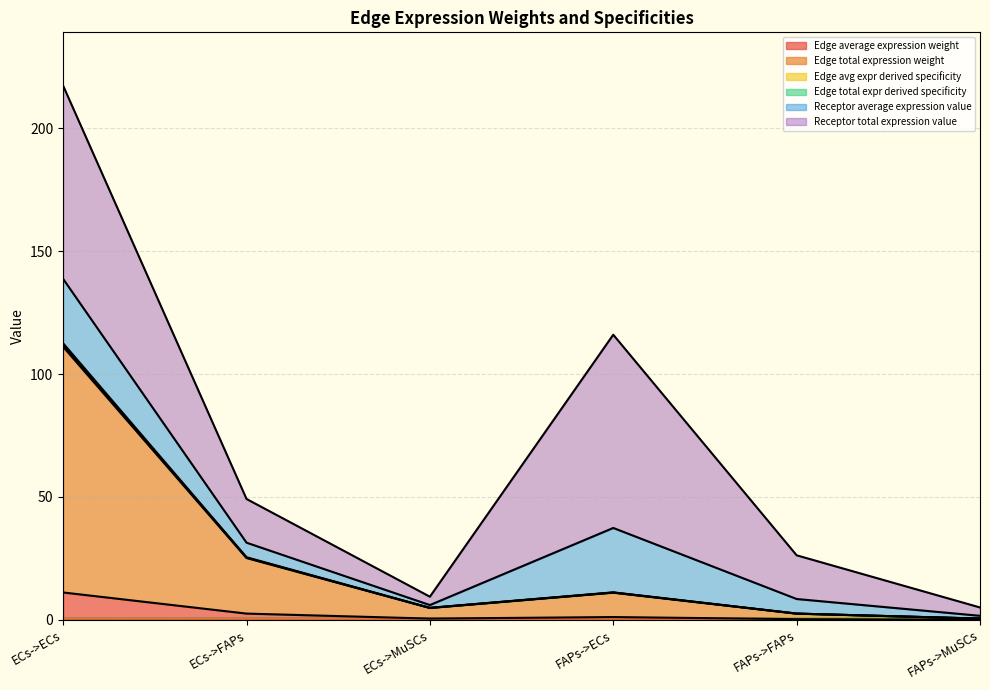

Which category has the lowest value across all series?

FAPs->MuSCs